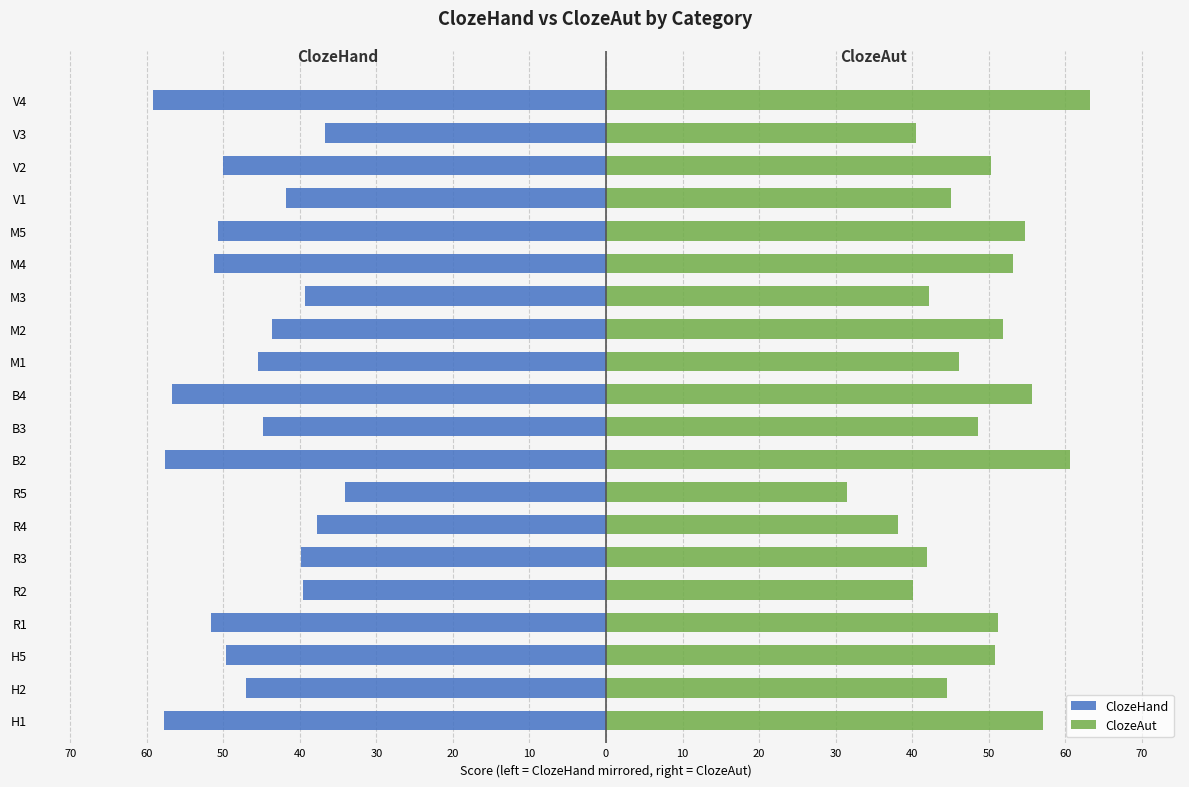

What is the spread (max minus min) of values at R1?

102.8